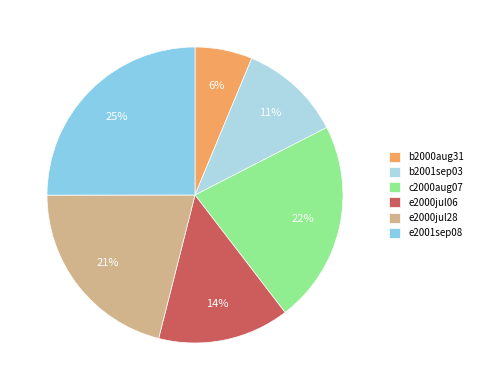

How many slices are in this pie chart?

6